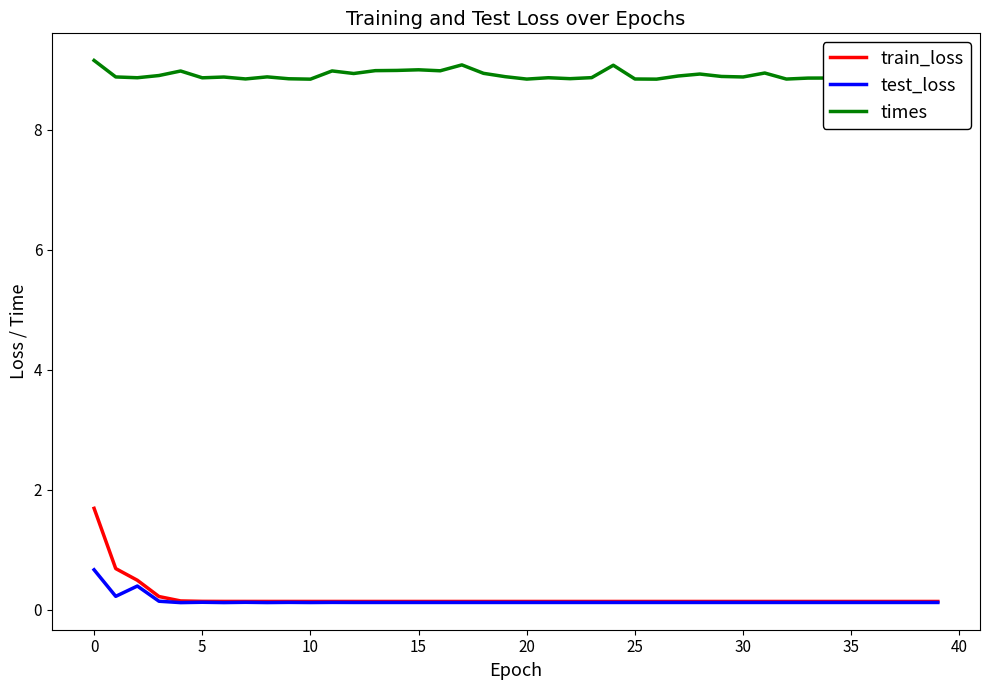

List the series in order of their peak value, highest first.

times, train_loss, test_loss